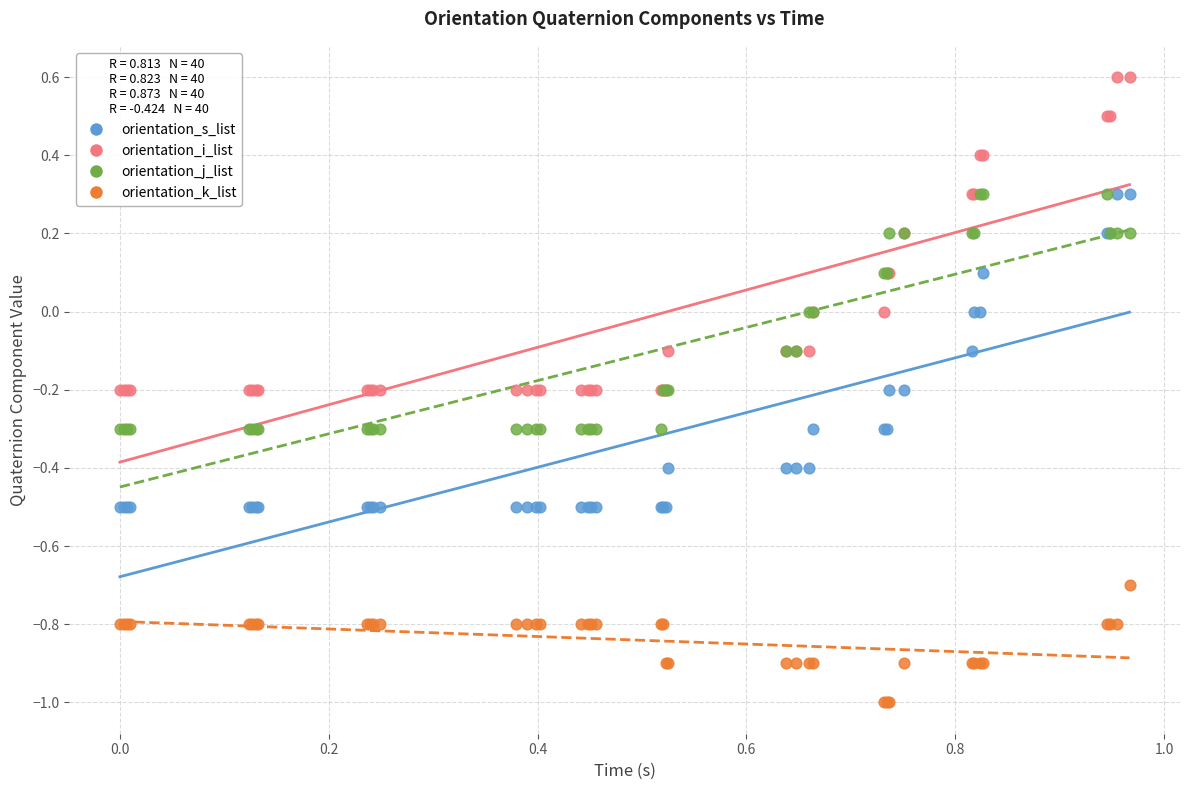

What are all the series names shown in the legend?

orientation_s_list, orientation_i_list, orientation_j_list, orientation_k_list